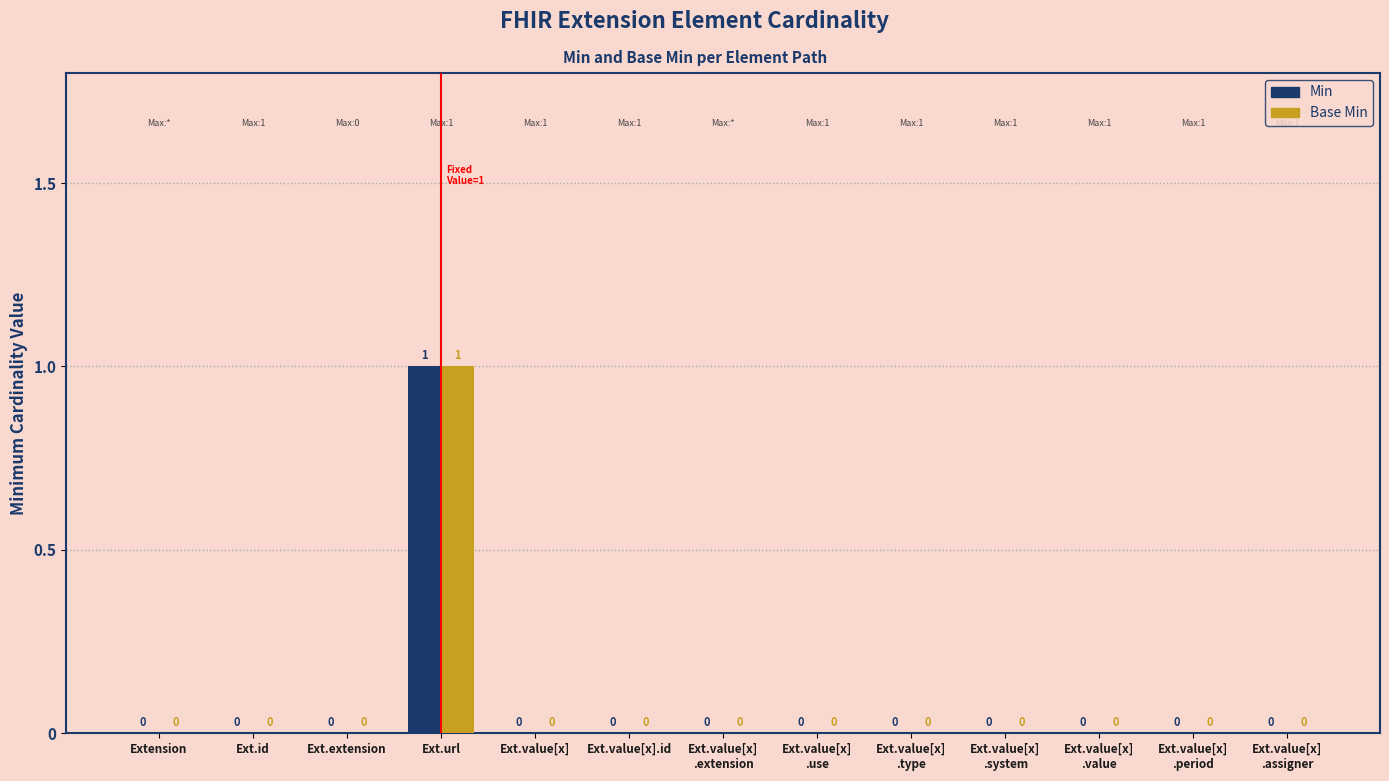

At which label does Min reach its peak?

Ext.url